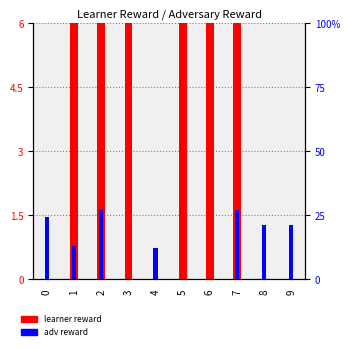

How many categories are shown in the chart?

10